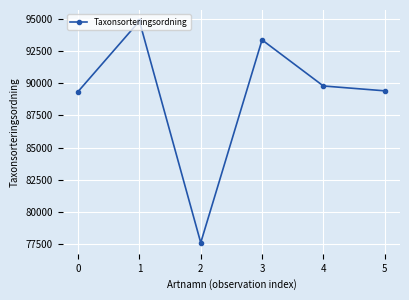

How many categories are shown in the chart?

6